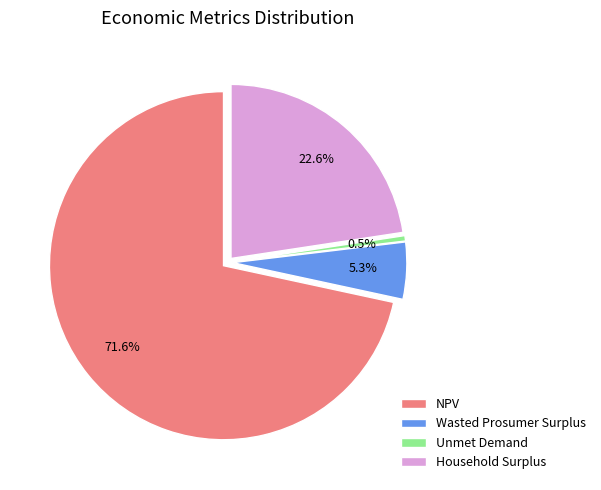

To the nearest percent, what is the difference between the largest and smallest slice percentages?

71%